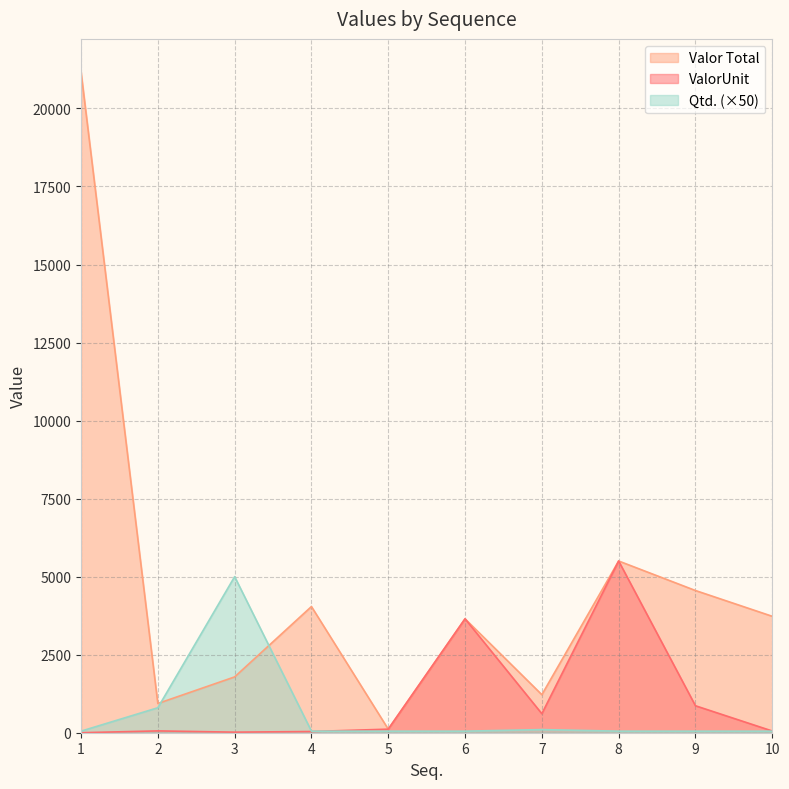

What is the spread (max minus min) of values at 4?

4003.2